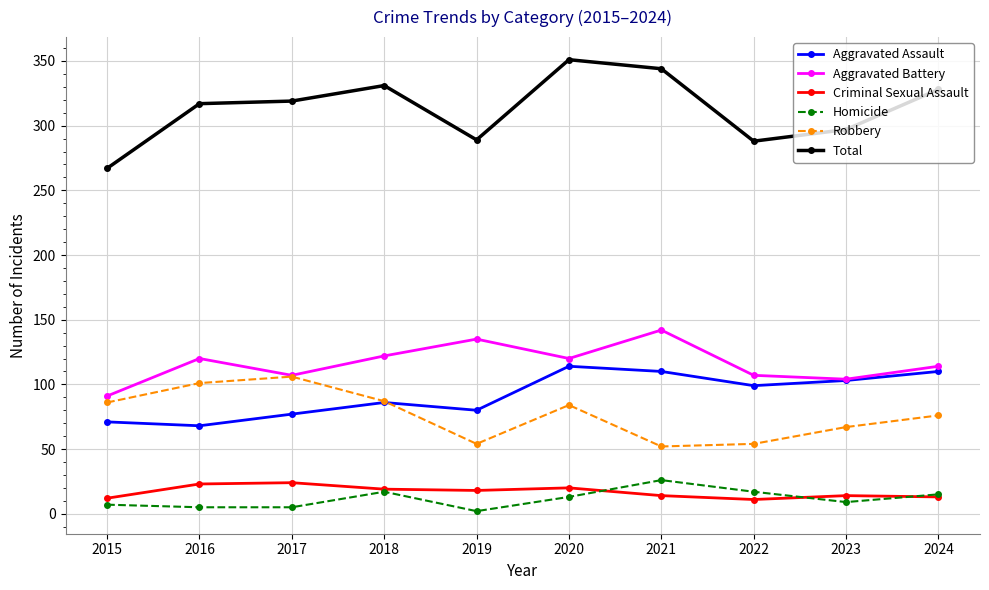

Which series has the largest range (max minus min)?

Total